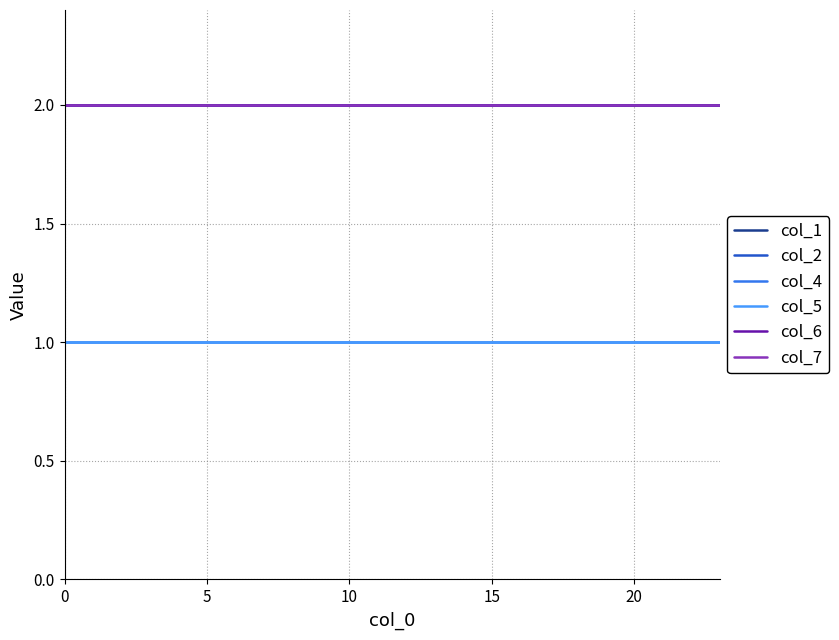

What is the label of the 22nd point from the left?

21